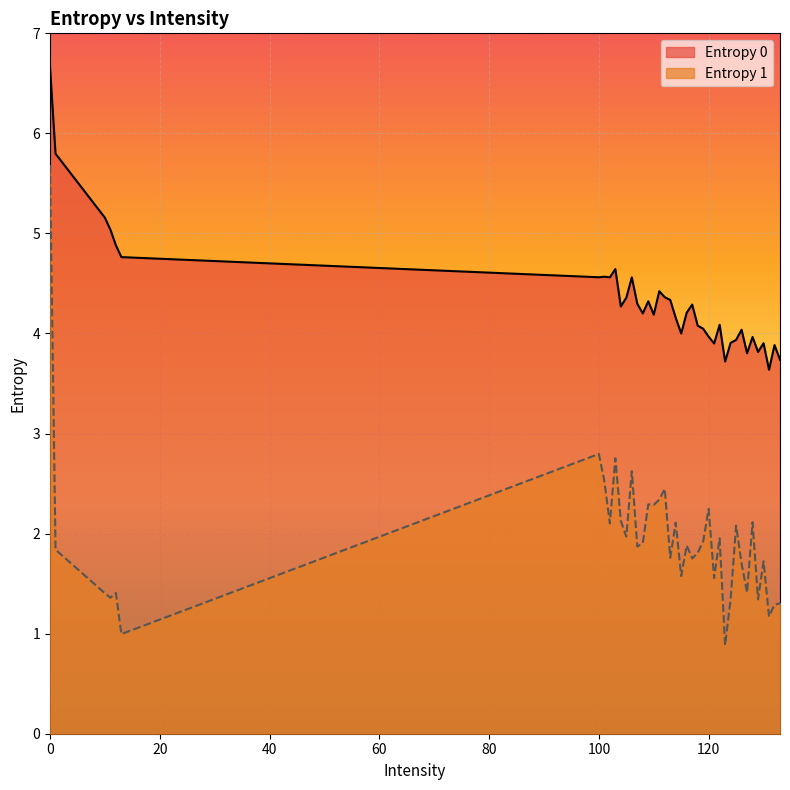

How many interior local peaks does the Entropy 1 series have?

13